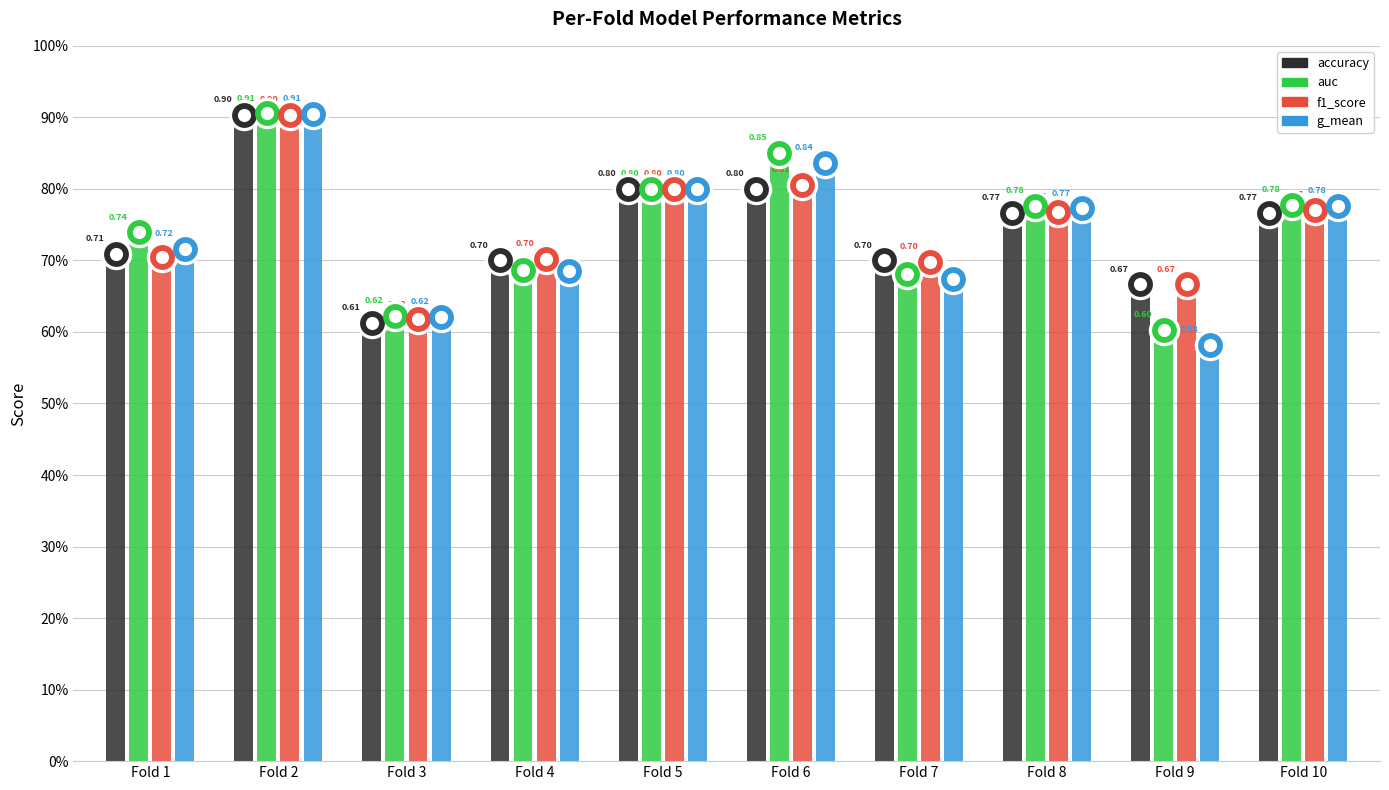

Which series contains the lowest Y value?

g_mean